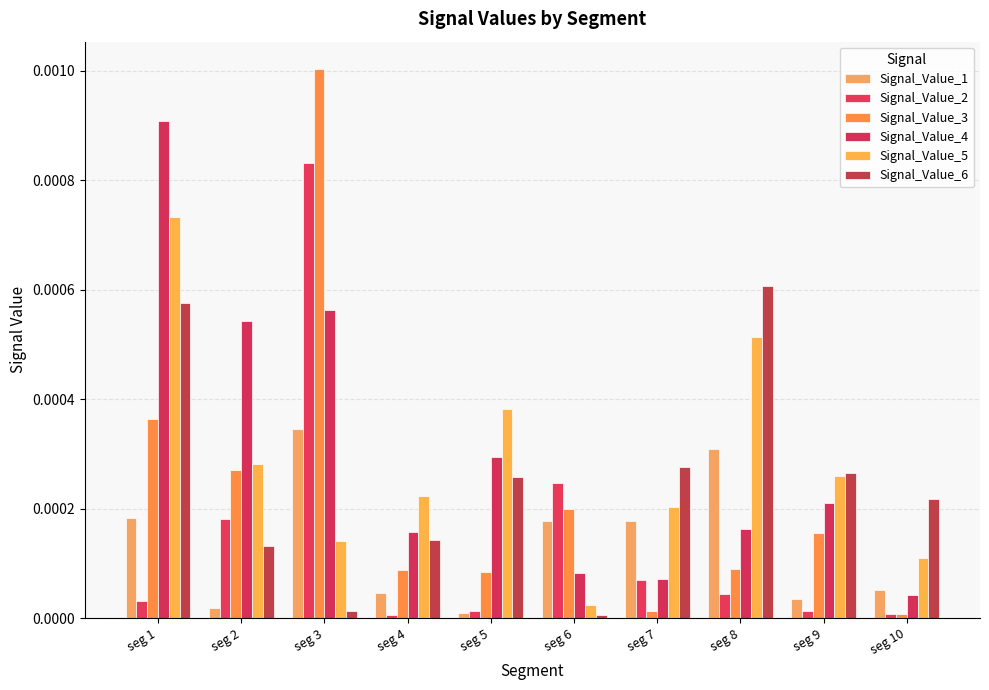

At how many categories does at least one series exceed 0?

10